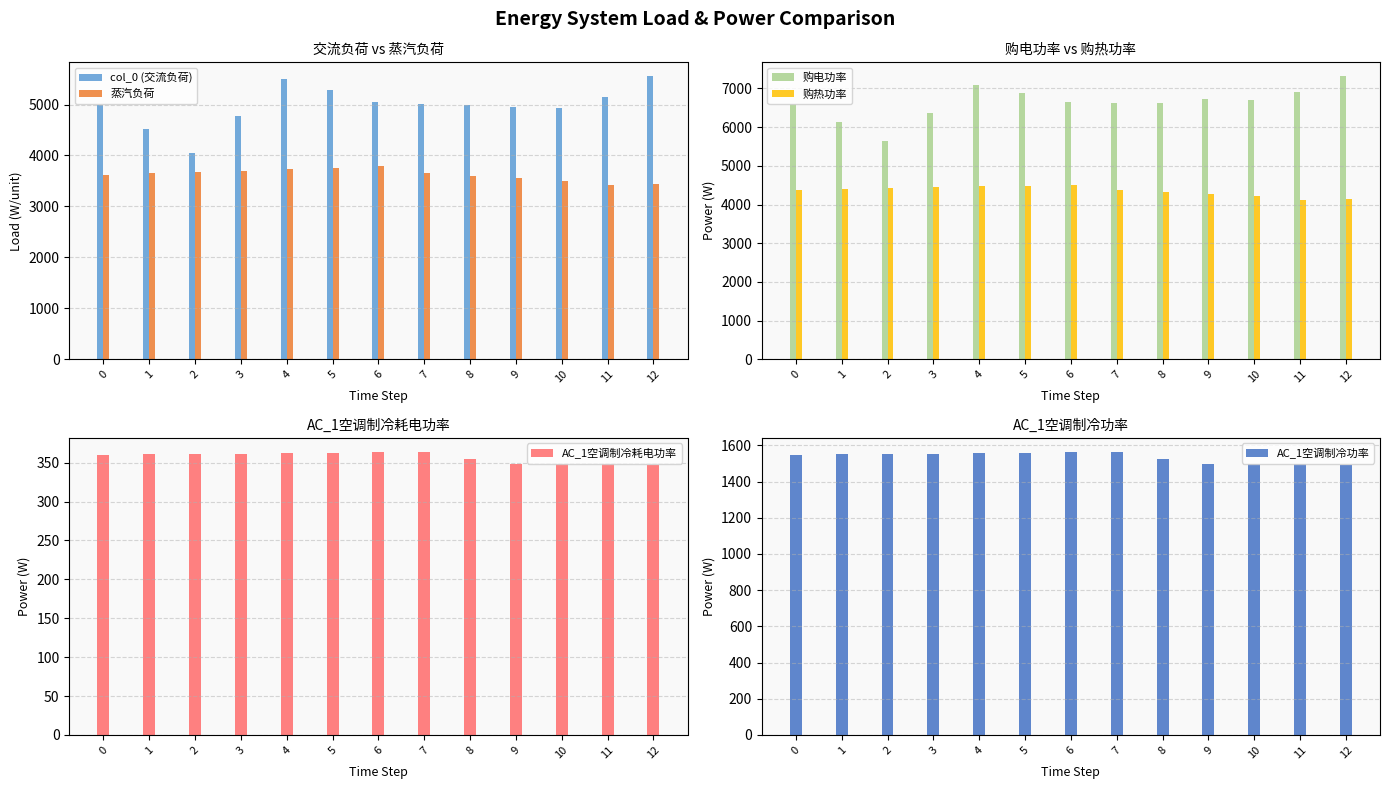

At which label does 购热功率 reach its minimum?

11